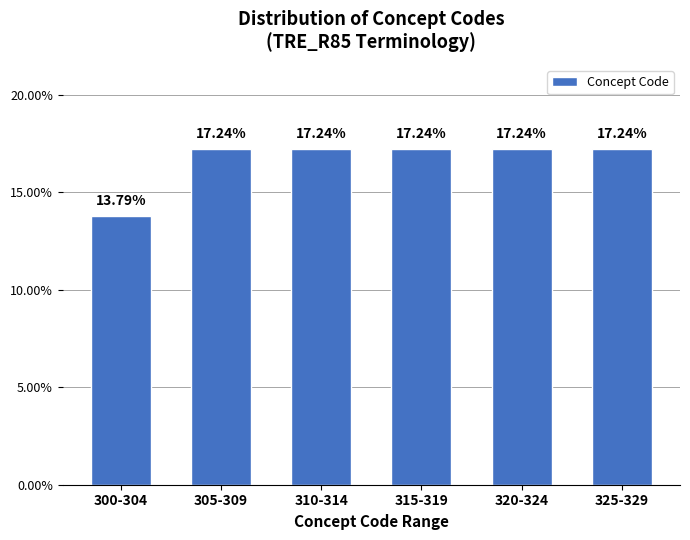

What is the average value?

16.7